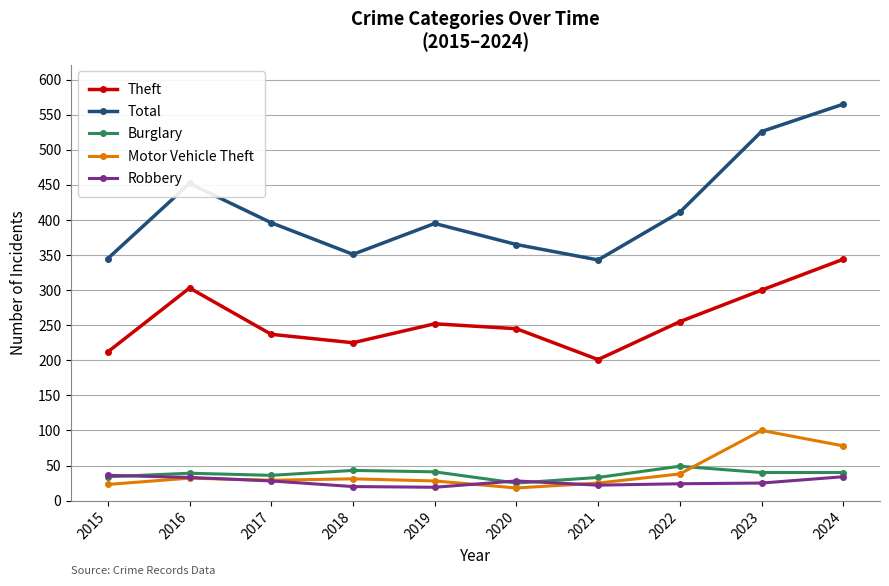

Which series has the largest total across all categories?

Total